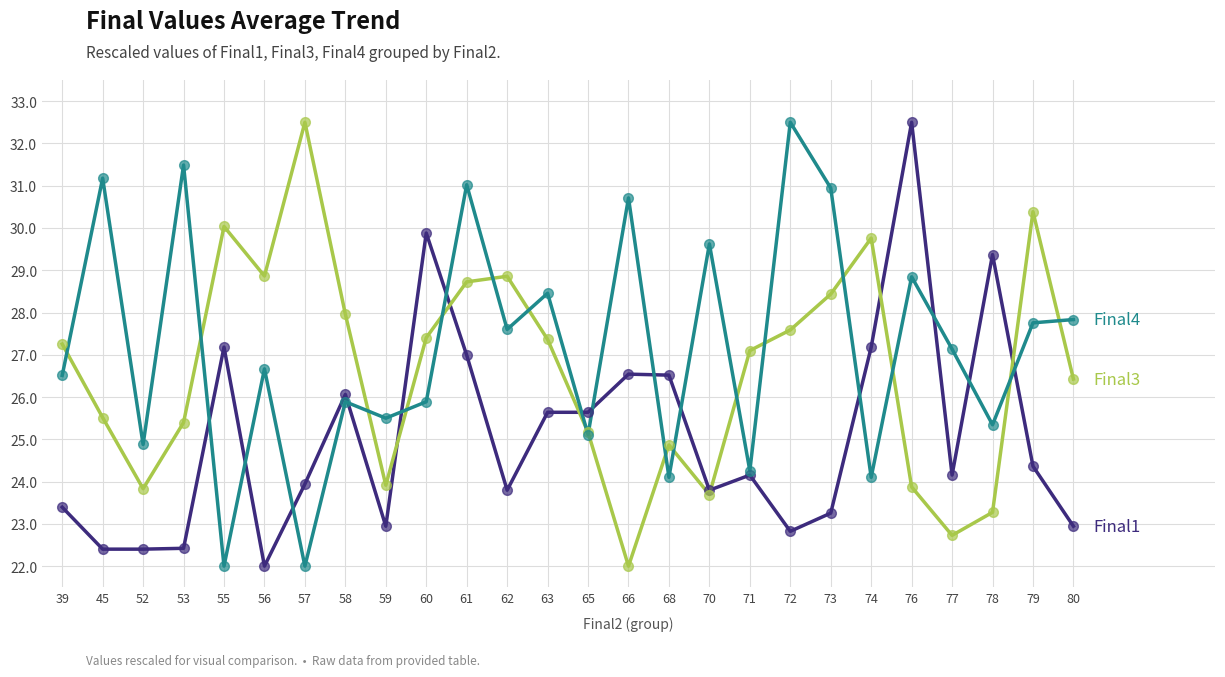

What is the spread (max minus min) of values at 72?

9.7